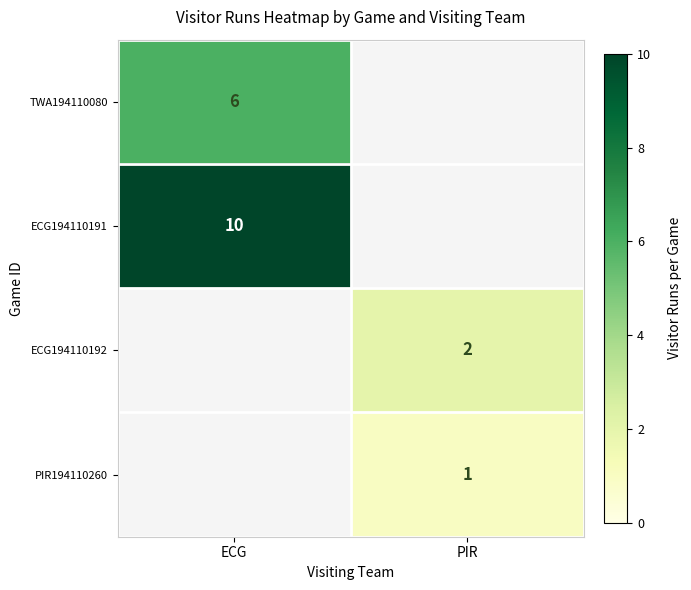

The value of ECG194110192 at PIR is 1. True or false?

False